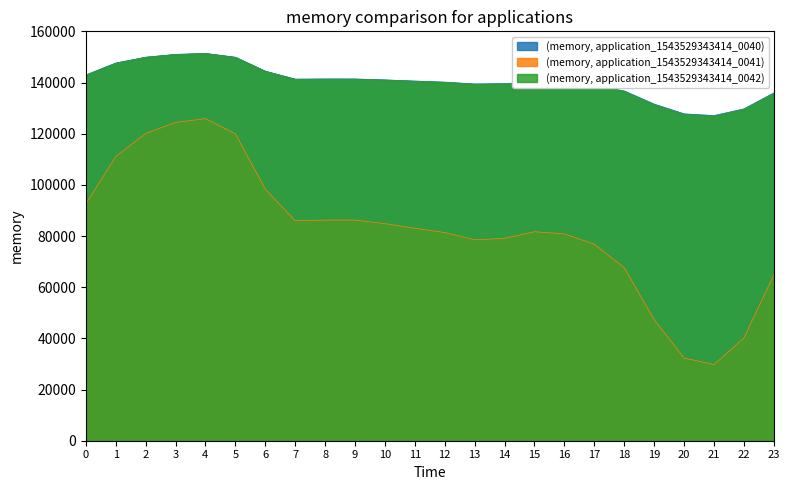

Does the chart display data point markers on the line(s)?

No